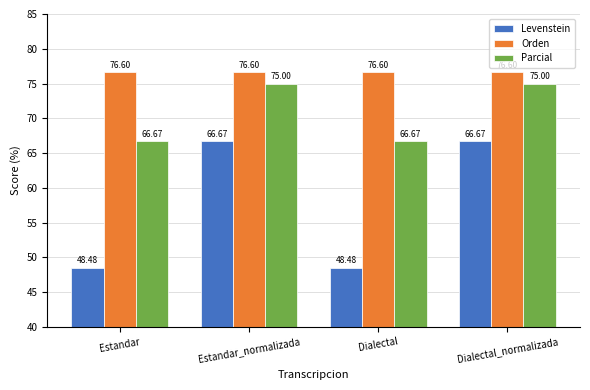

What are all the series names shown in the legend?

Levenstein, Orden, Parcial